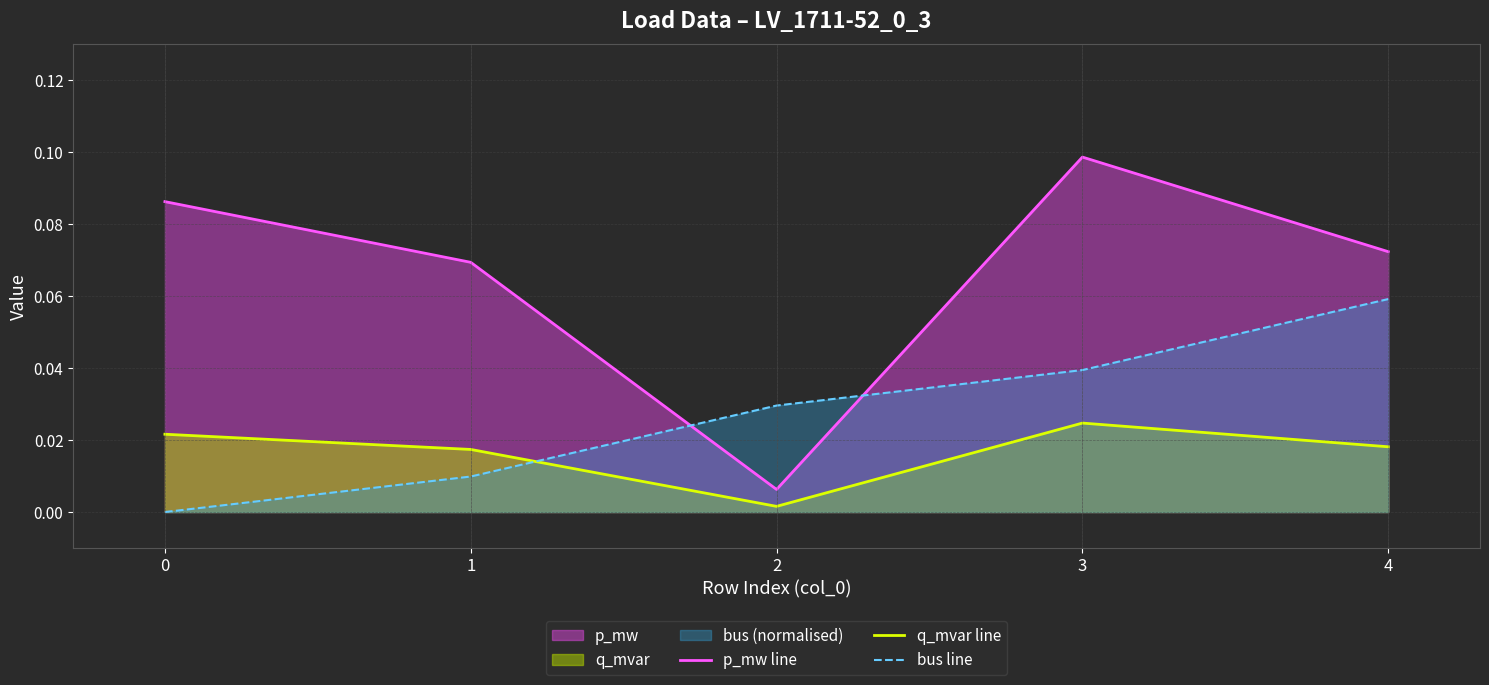

True or false: q_mvar line and bus line intersect in this chart.

True